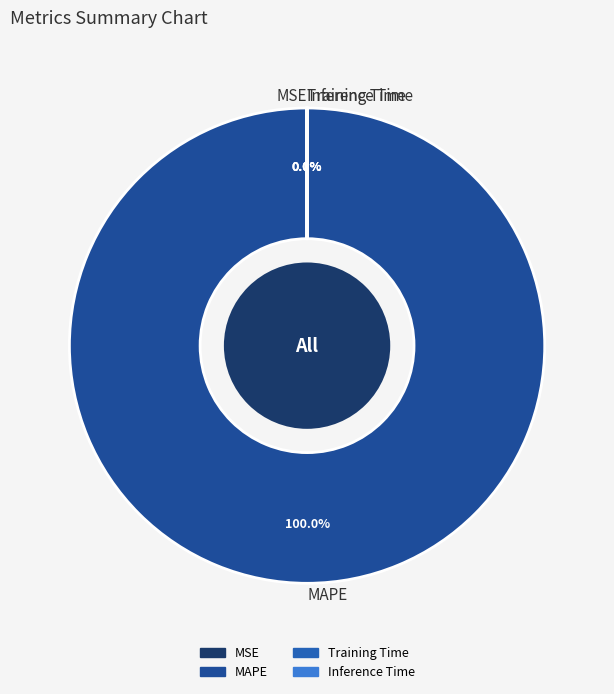

To the nearest percent, what percentage of the pie is MAPE?

100%